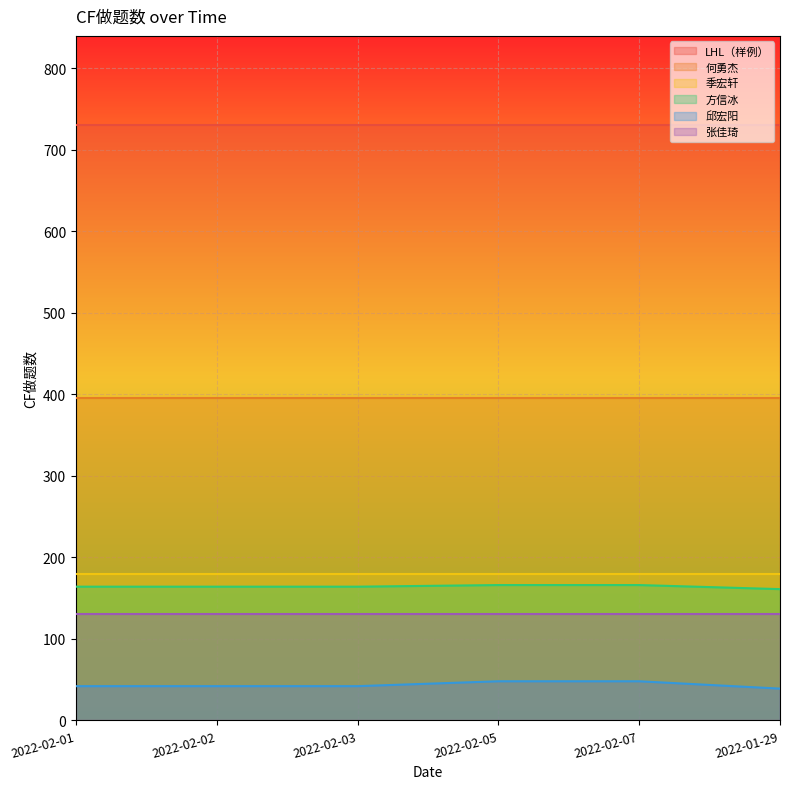

True or false: LHL（样例） has more than 0 points higher than both neighbors.

False